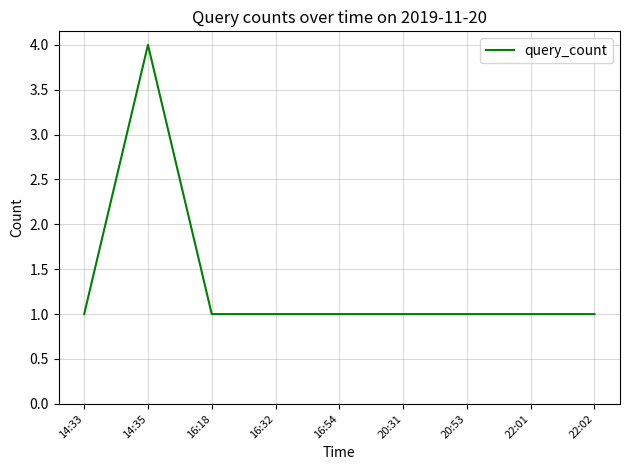

What value does the data have at 22:02?

1